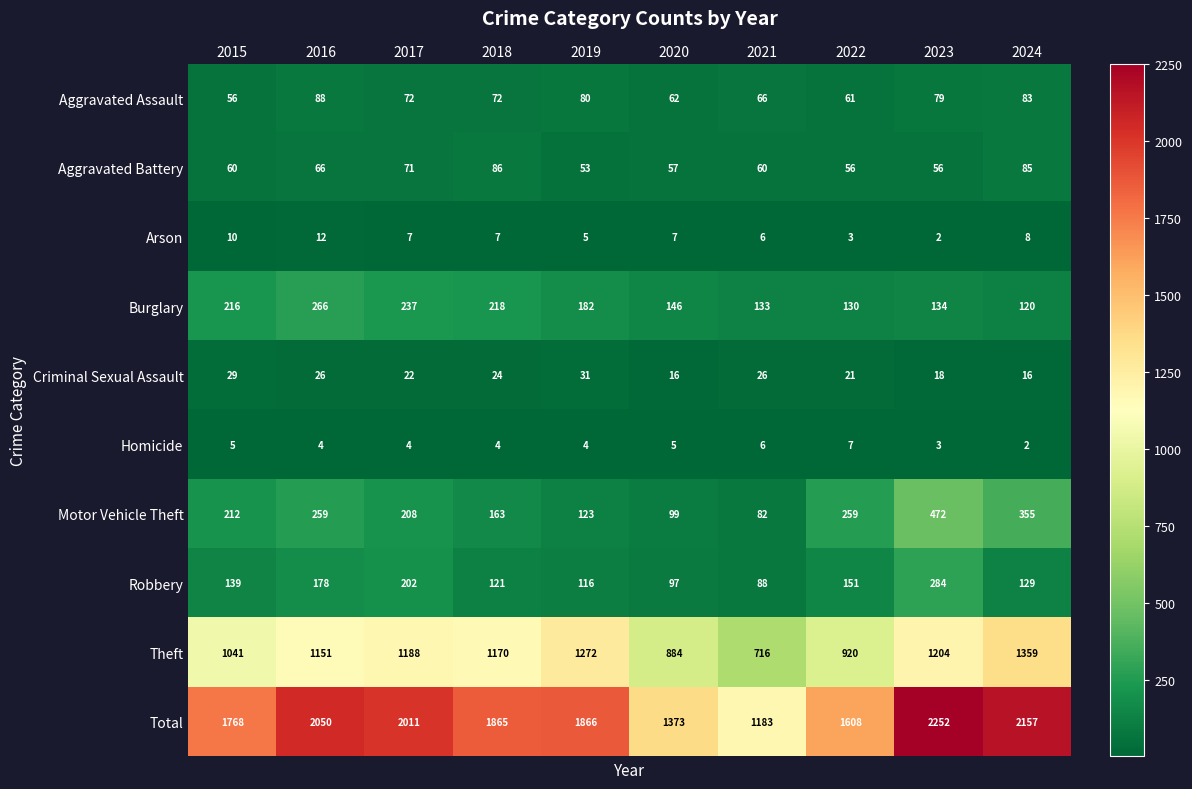

What is the sum of the Aggravated Assault values at 2022 and 2024?

144